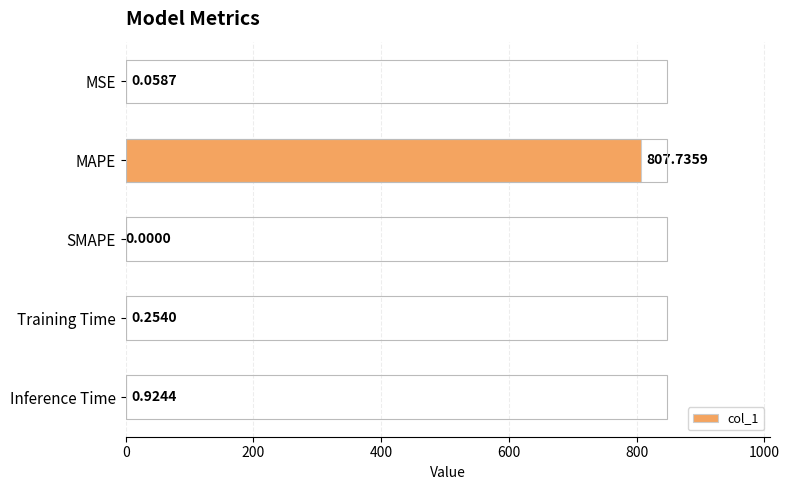

What is the sum of the values at Training Time and Inference Time?

1.2